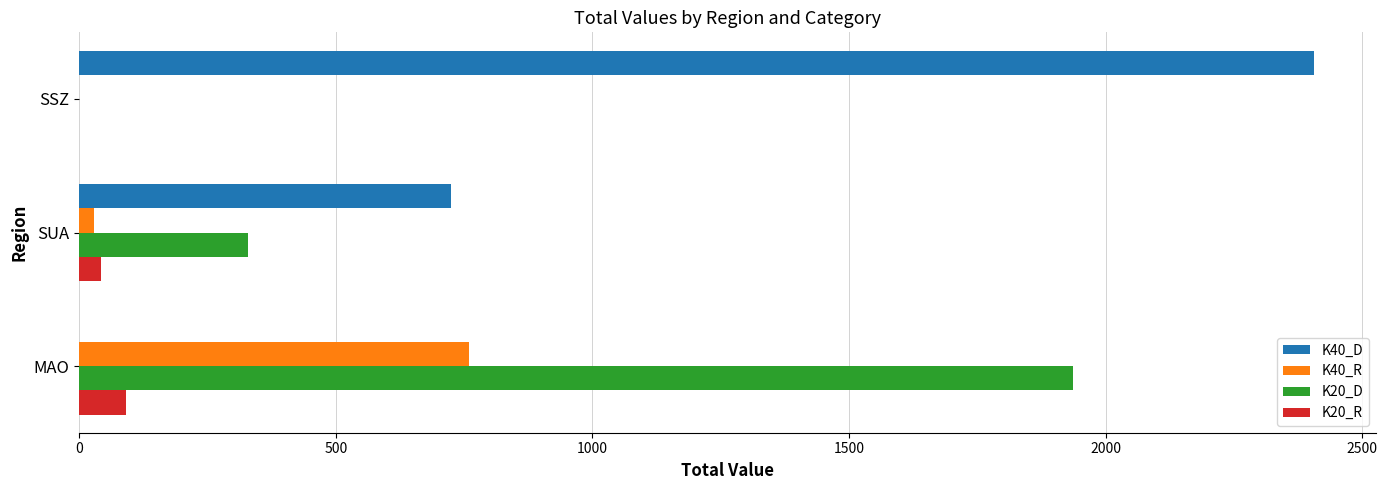

Is the value of K20_D at SUA greater than the value of K40_R at MAO?

No